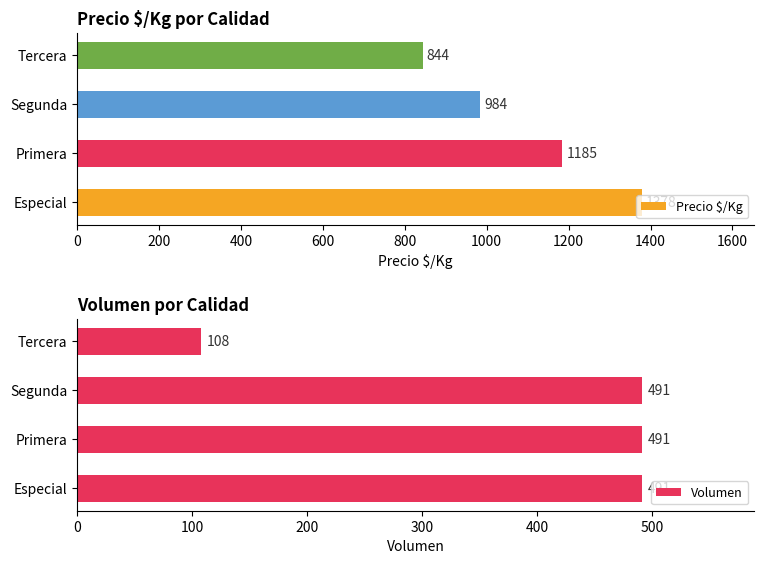

What is the value of the Precio $/Kg bar at the 2nd from the left?

1185